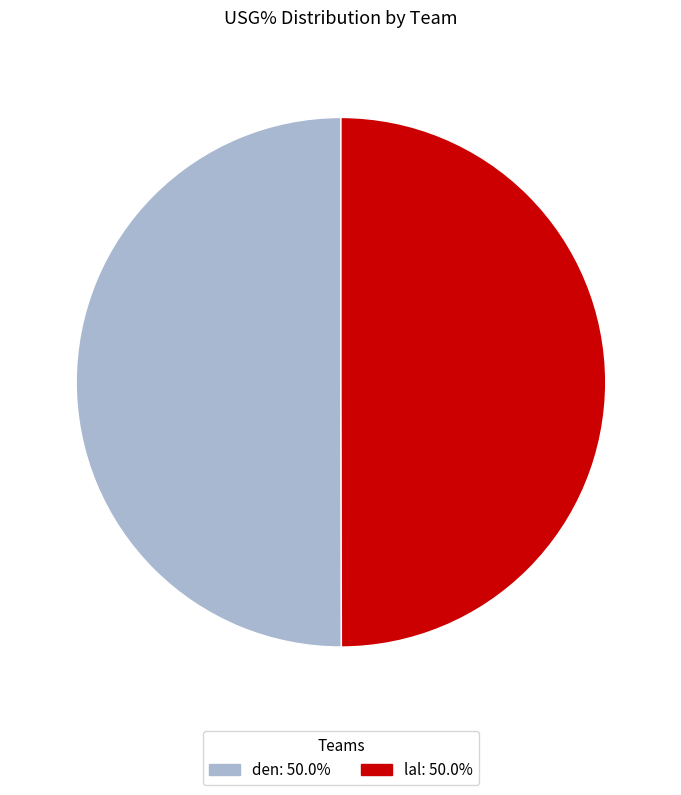

Do lal and den together represent more than half of the pie?

Yes